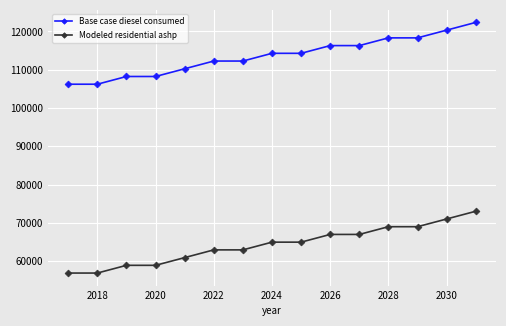

What is the value of the Modeled residential ashp point at the 1st from the left?

56925.2